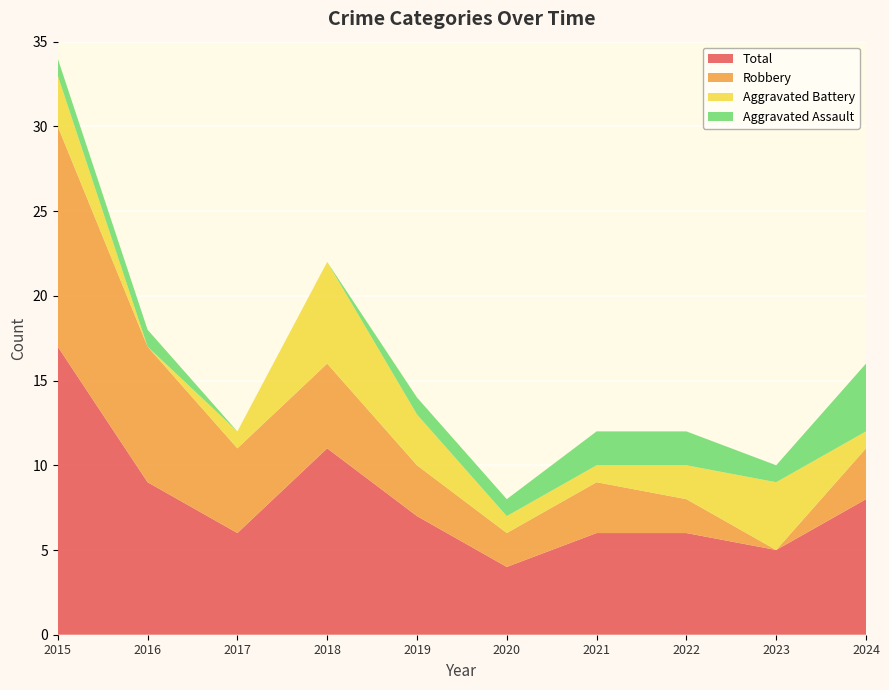

Reading right to left, extract all data points from this chart.

Aggravated Assault: 4	1	2	2	1	1	0	0	1	1
Aggravated Battery: 1	4	2	1	1	3	6	1	0	3
Robbery: 3	0	2	3	2	3	5	5	8	13
Total: 8	5	6	6	4	7	11	6	9	17